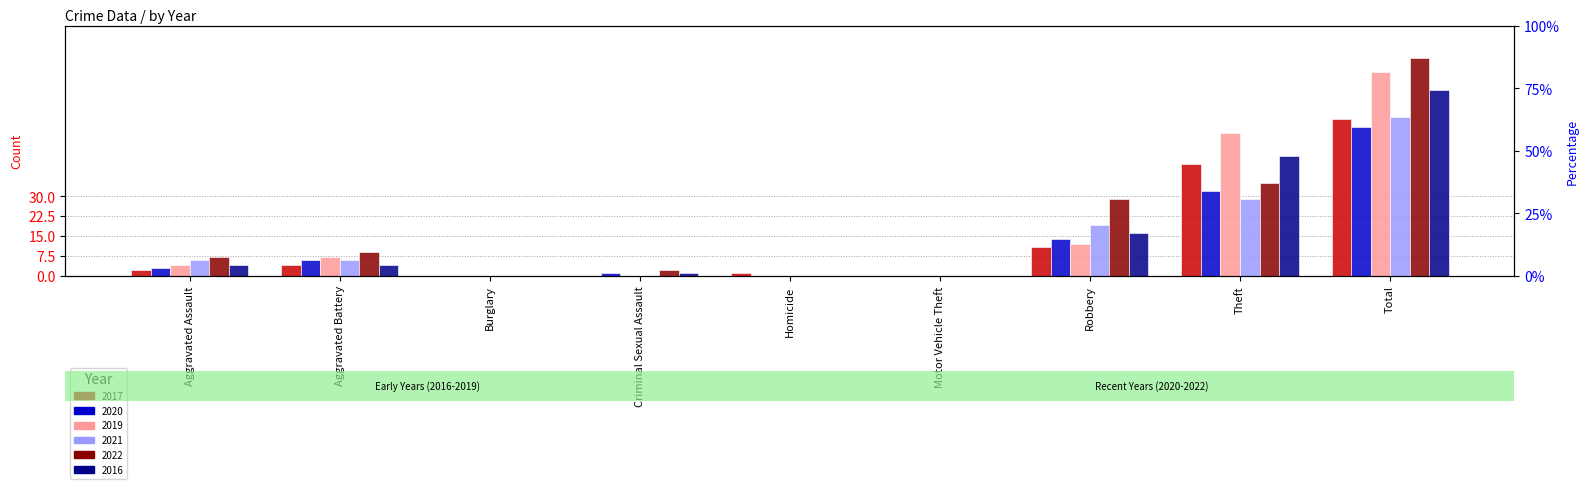

Rank the categories by 2022 value from lowest to highest.

Burglary, Homicide, Motor Vehicle Theft, Criminal Sexual Assault, Aggravated Assault, Aggravated Battery, Robbery, Theft, Total